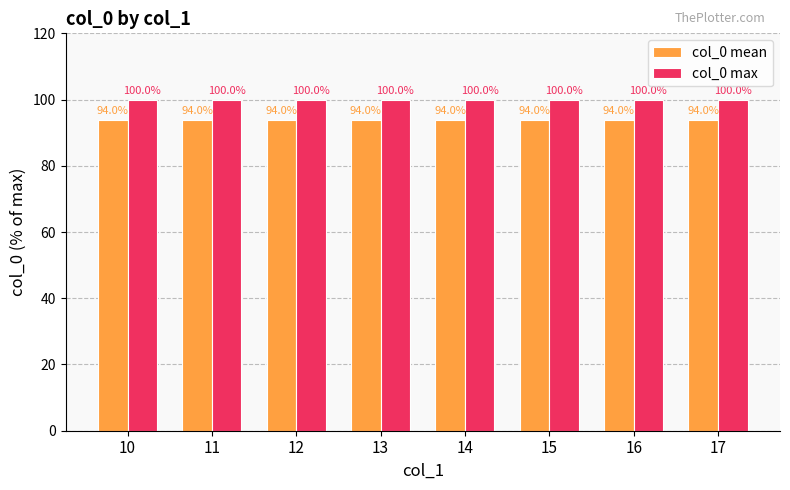

What is the approximate value of col_0 max at 14?

100.0